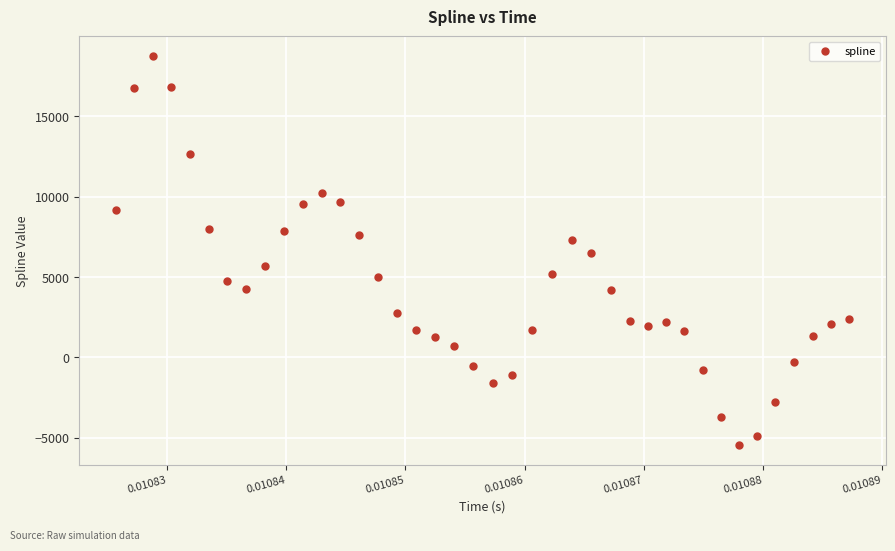

What is the range of Y values (max minus min)?

24247.4